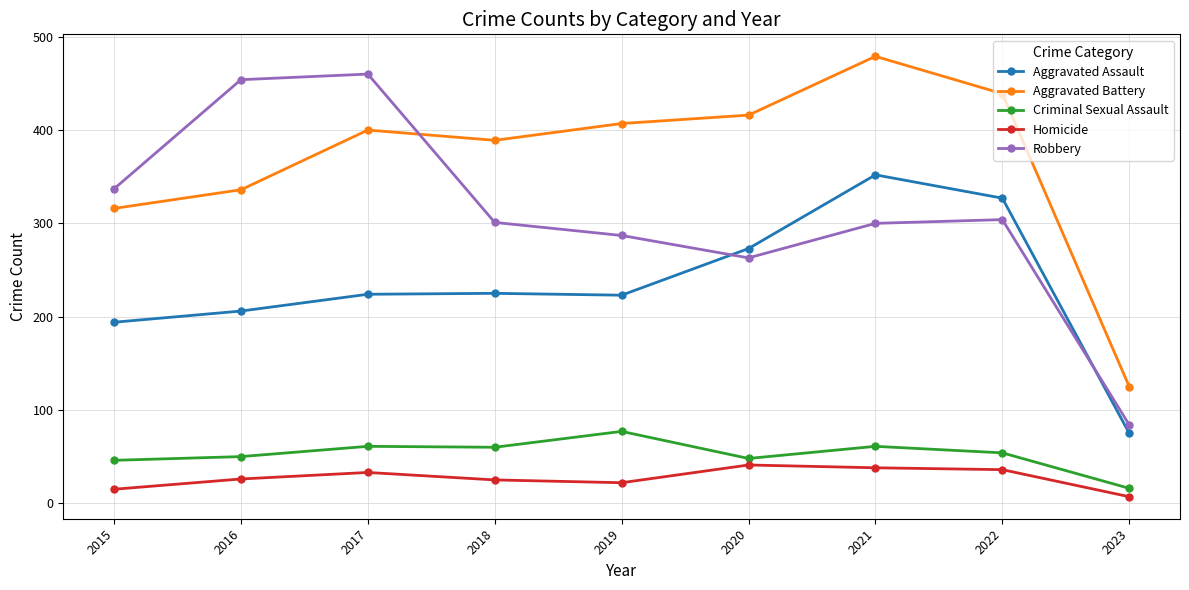

True or false: Aggravated Battery and Aggravated Assault intersect in this chart.

False